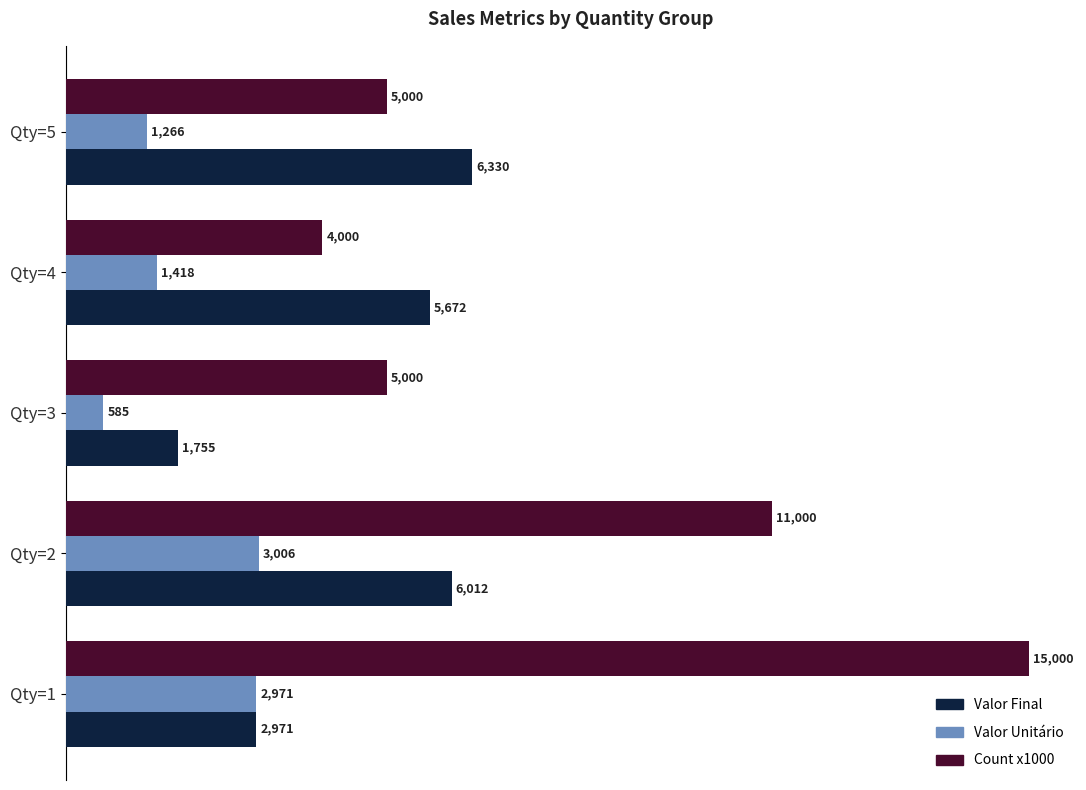

At how many categories does at least one series exceed 7674?

2